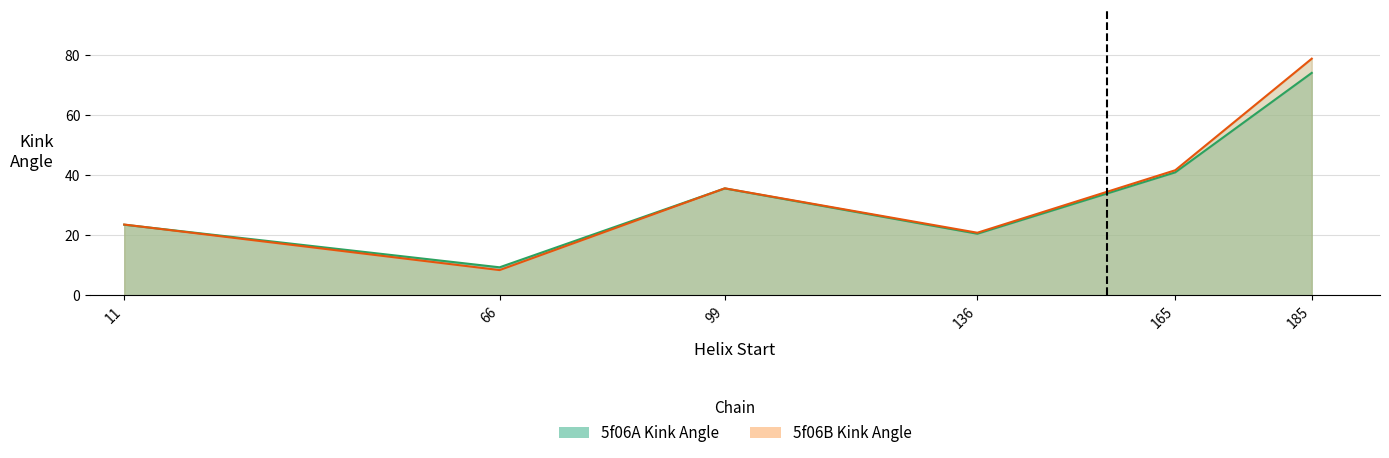

How many interior local valleys does the 5f06B_Kink_Angle series have?

2